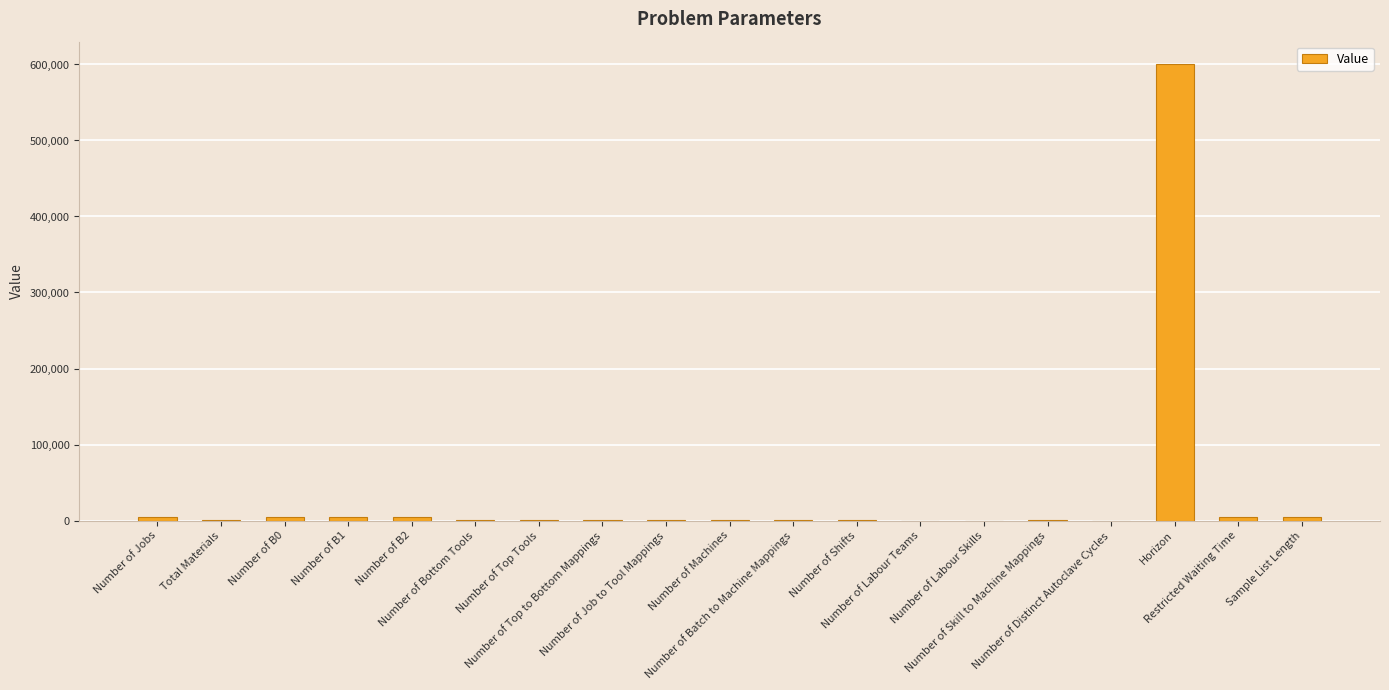

What is the maximum value shown in the chart?

600000